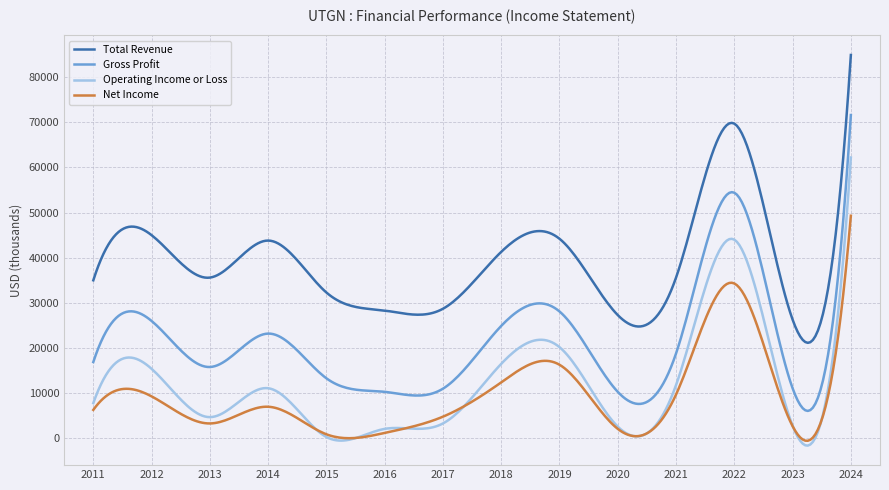

True or false: Total Revenue and Gross Profit cross at least once.

False